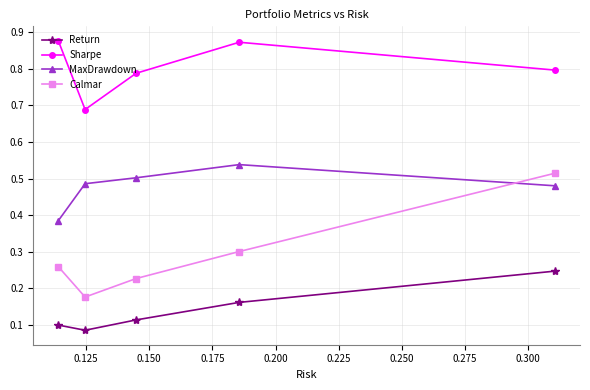

True or false: Return has more than 1 interior local peaks.

False